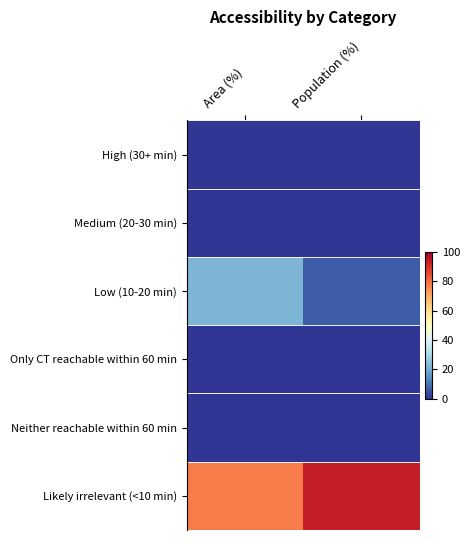

Which series changed the most between Area (%) and Population (%)?

Likely irrelevant (<10 min)